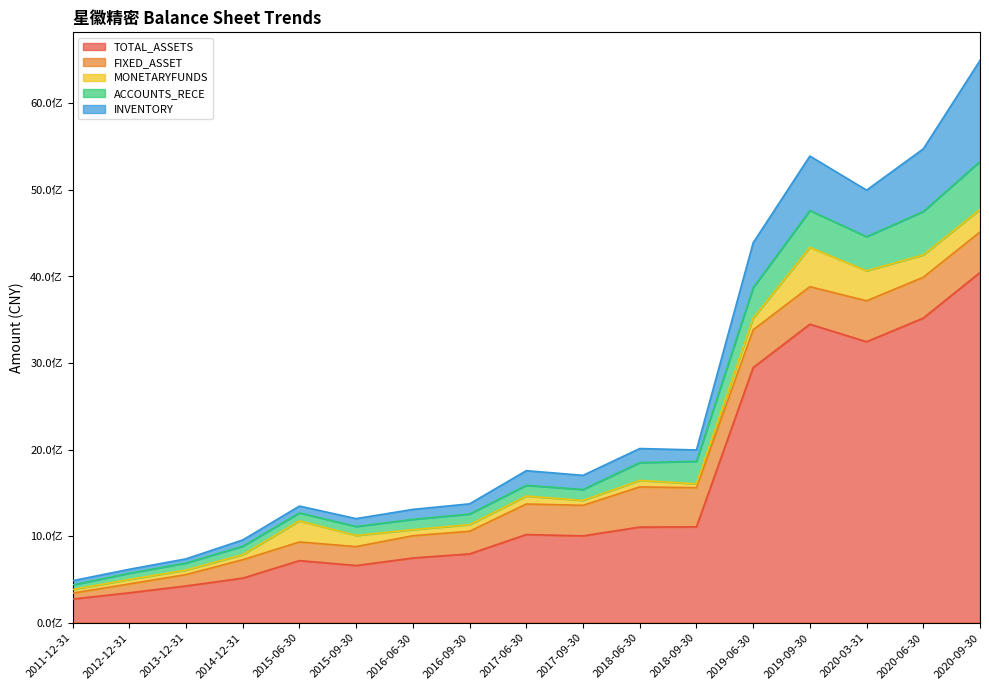

What is the maximum value shown in the chart?

4046277271.0